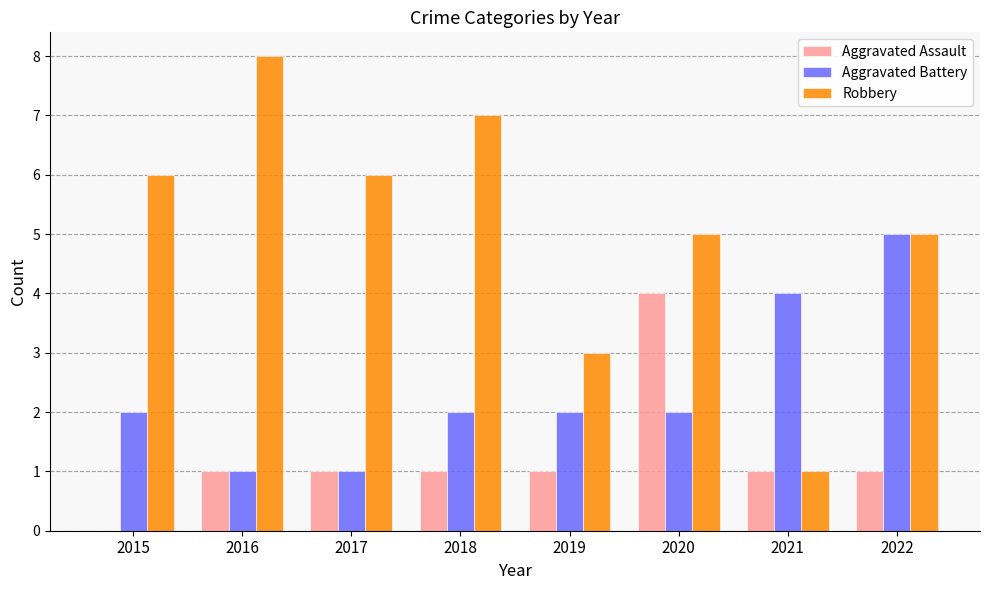

Which series has the largest total across all categories?

Robbery